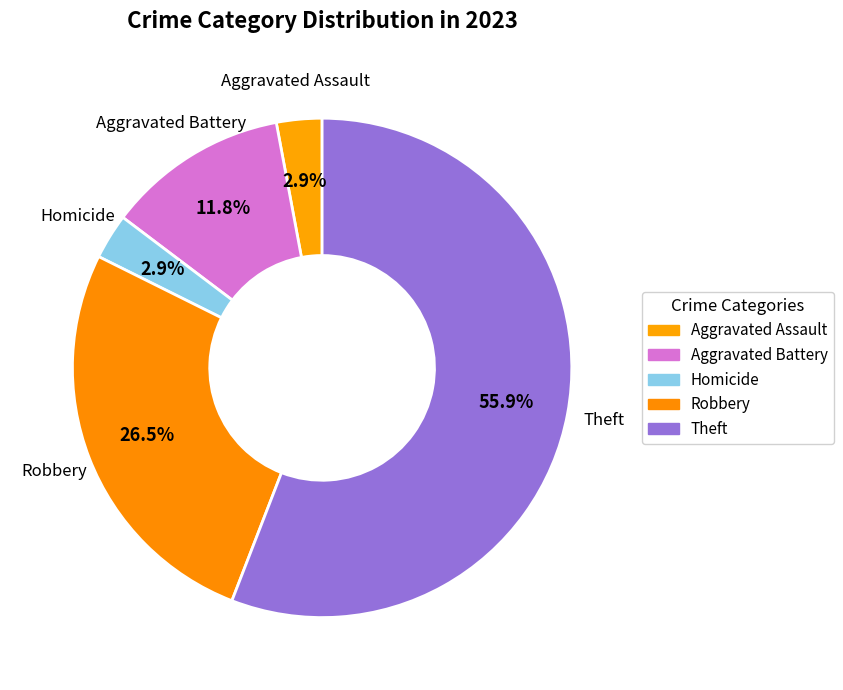

Count the number of slices in the pie.

5